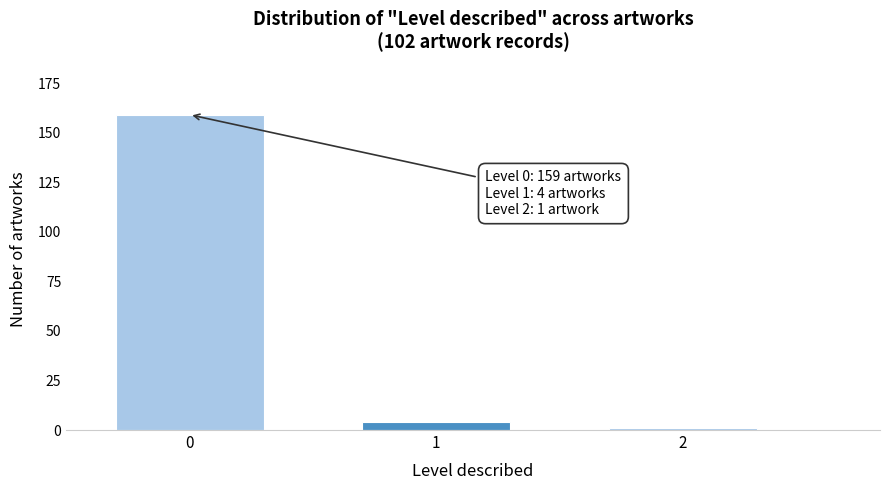

Reading left to right, what are all the values shown in this chart?

0=159	1=4	2=1